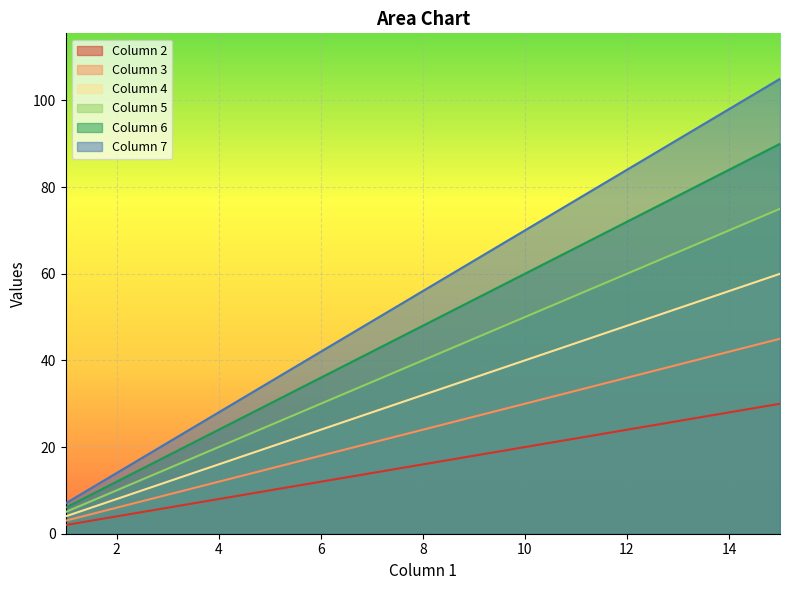

Which category has the highest value across all series?

15